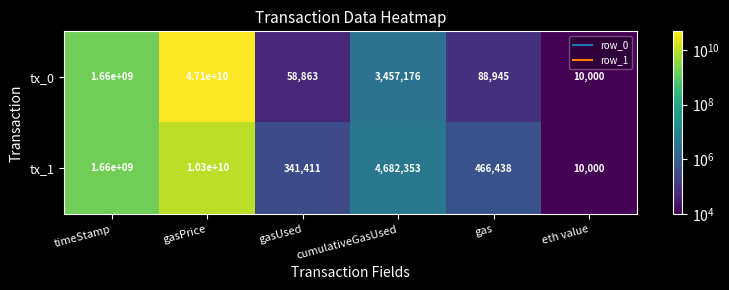

Which series has the largest total across all categories?

tx_0